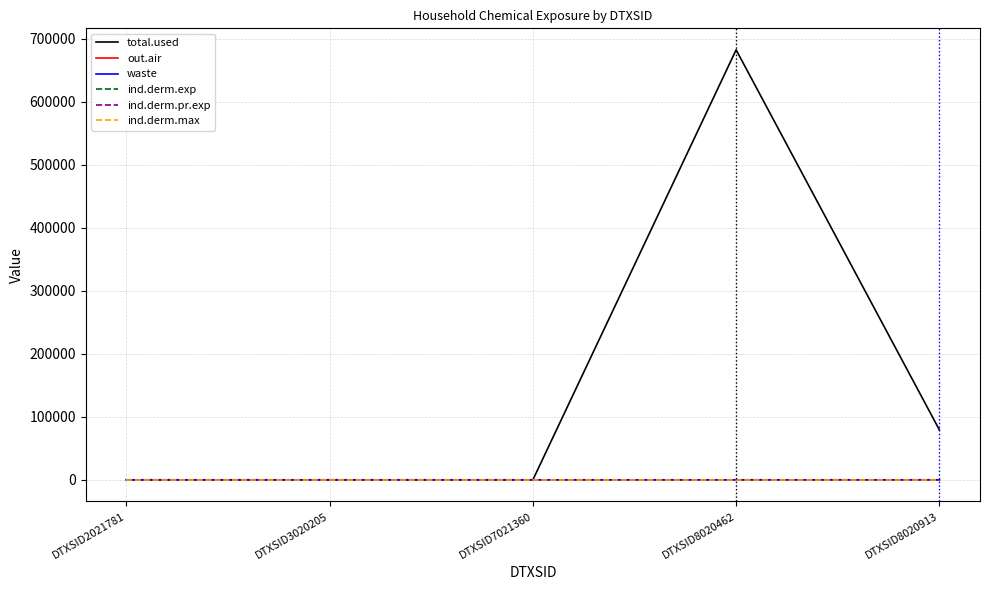

Is this an area chart (filled region under the line)?

No